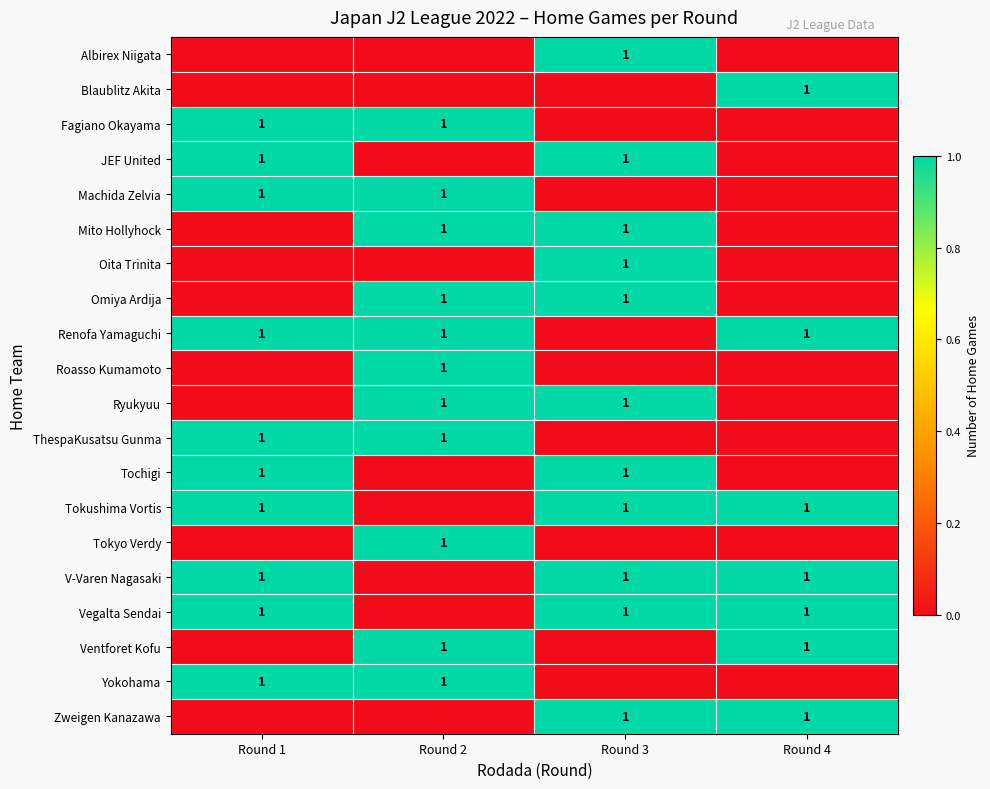

True or false: Tokyo Verdy has a value of 0 at Round 2.

False